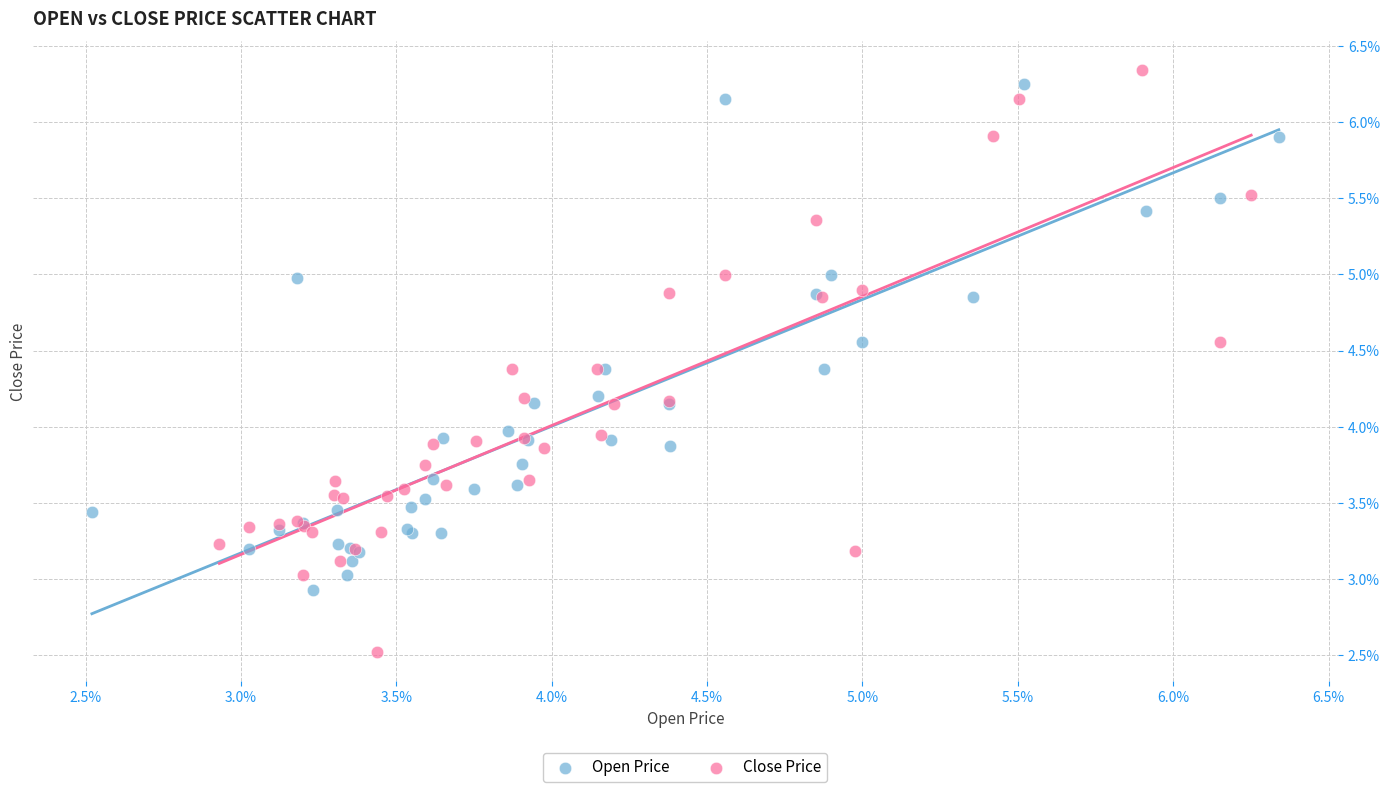

Which series contains the highest Y value?

Close Price